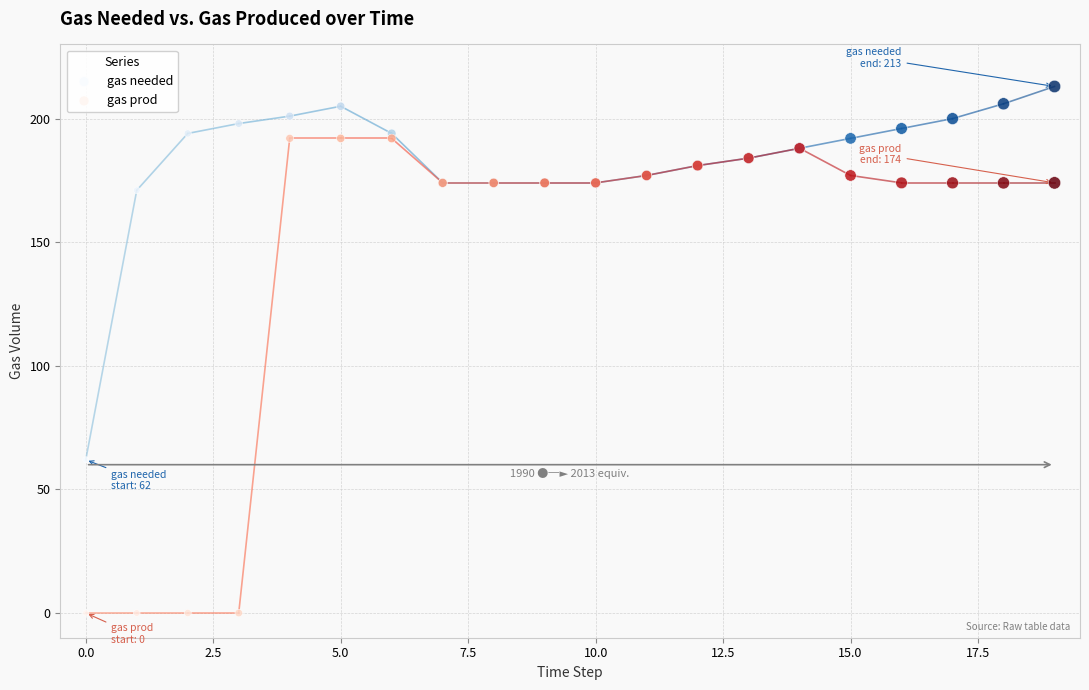

Which series reaches the maximum Y coordinate?

gas needed